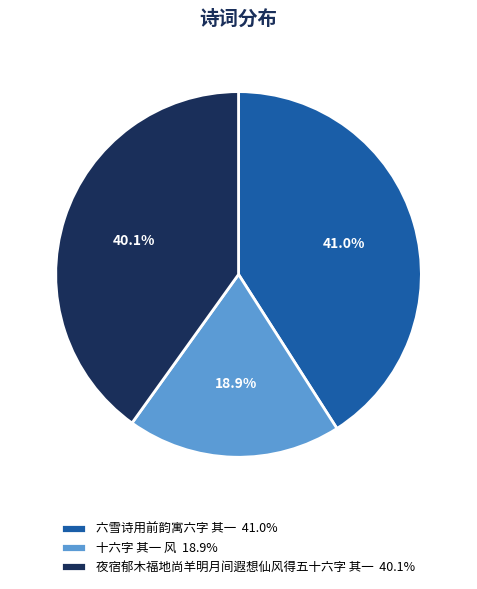

Which has a higher value, 十六字 其一 风 18.9% or 夜宿郁木福地尚羊明月间遐想仙风得五十六字 其一 40.1%?

夜宿郁木福地尚羊明月间遐想仙风得五十六字 其一 40.1%